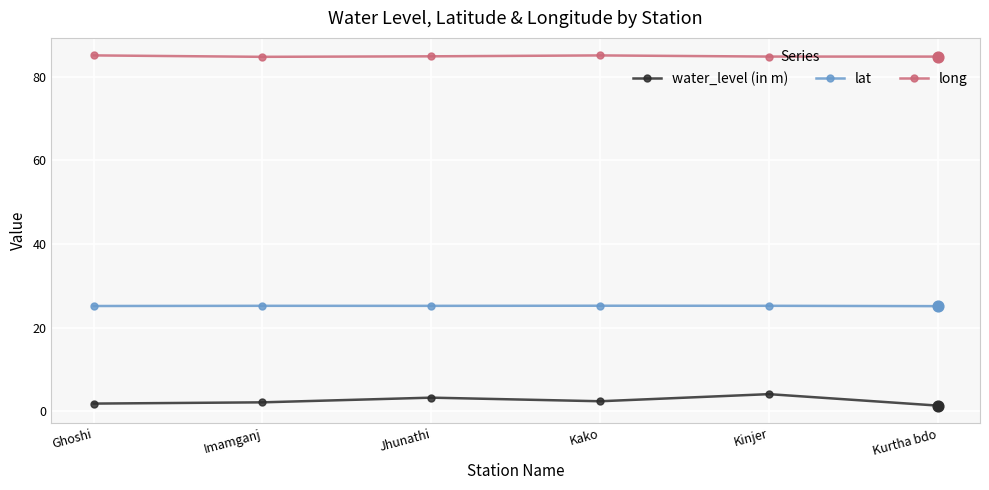

What is the total value across all series at Kinjer?

114.1